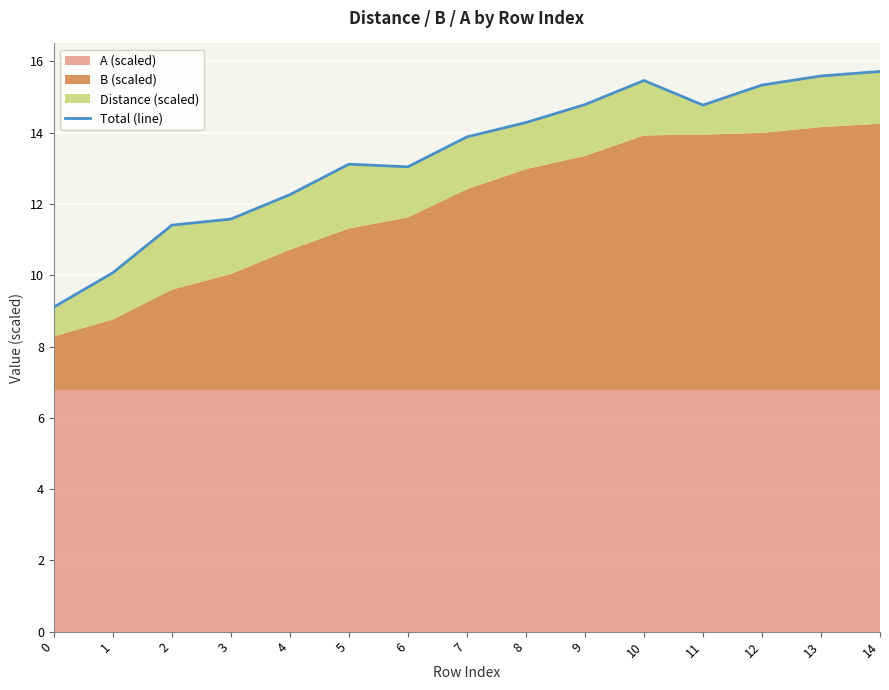

List the labels in order of value, largest first.

14, 13, 10, 12, 9, 11, 8, 7, 5, 6, 4, 3, 2, 1, 0